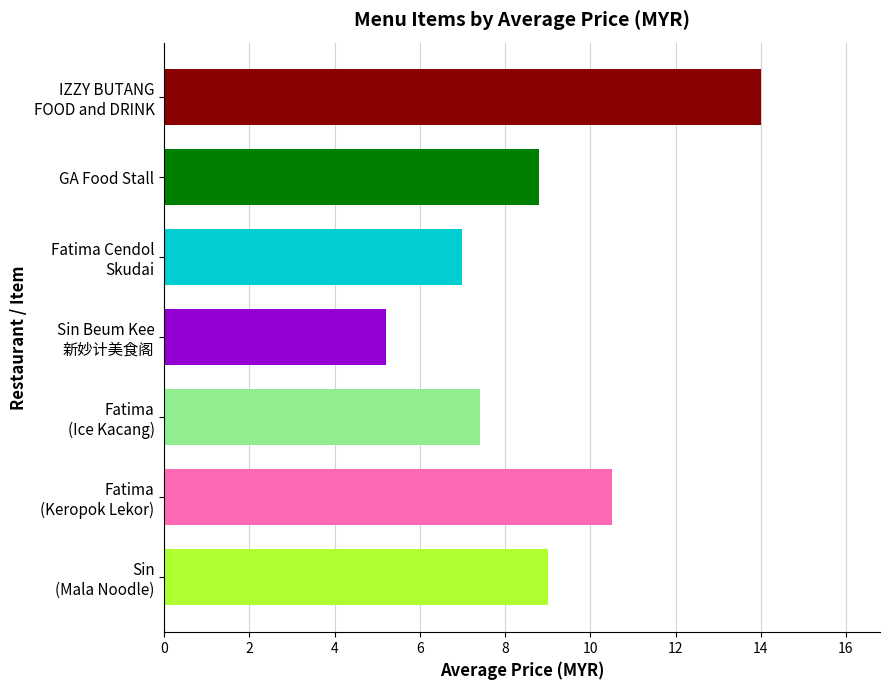

Rank the categories by value from highest to lowest.

IZZY BUTANG
FOOD and DRINK, Fatima
(Keropok Lekor), Sin
(Mala Noodle), GA Food Stall, Fatima
(Ice Kacang), Fatima Cendol
Skudai, Sin Beum Kee
新妙计美食阁